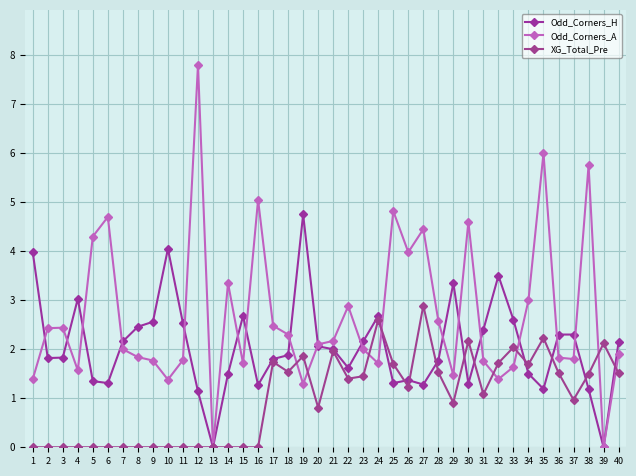

True or false: Odd_Corners_H has more than 1 interior local peaks.

True